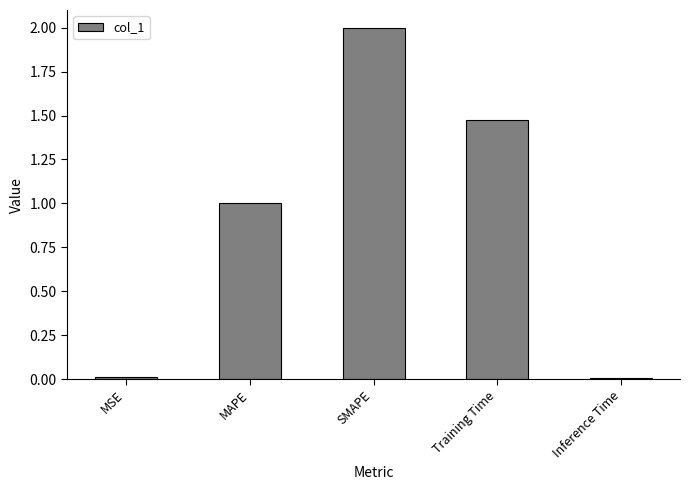

What is the label of the 2nd bar from the right?

Training Time